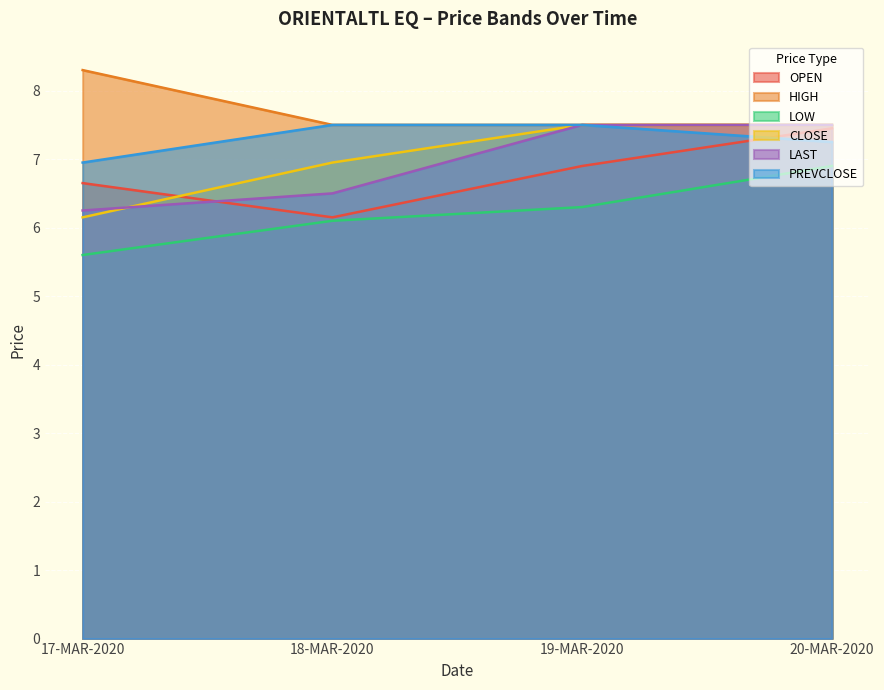

True or false: HIGH has a value of 7.5 at 19-MAR-2020.

True